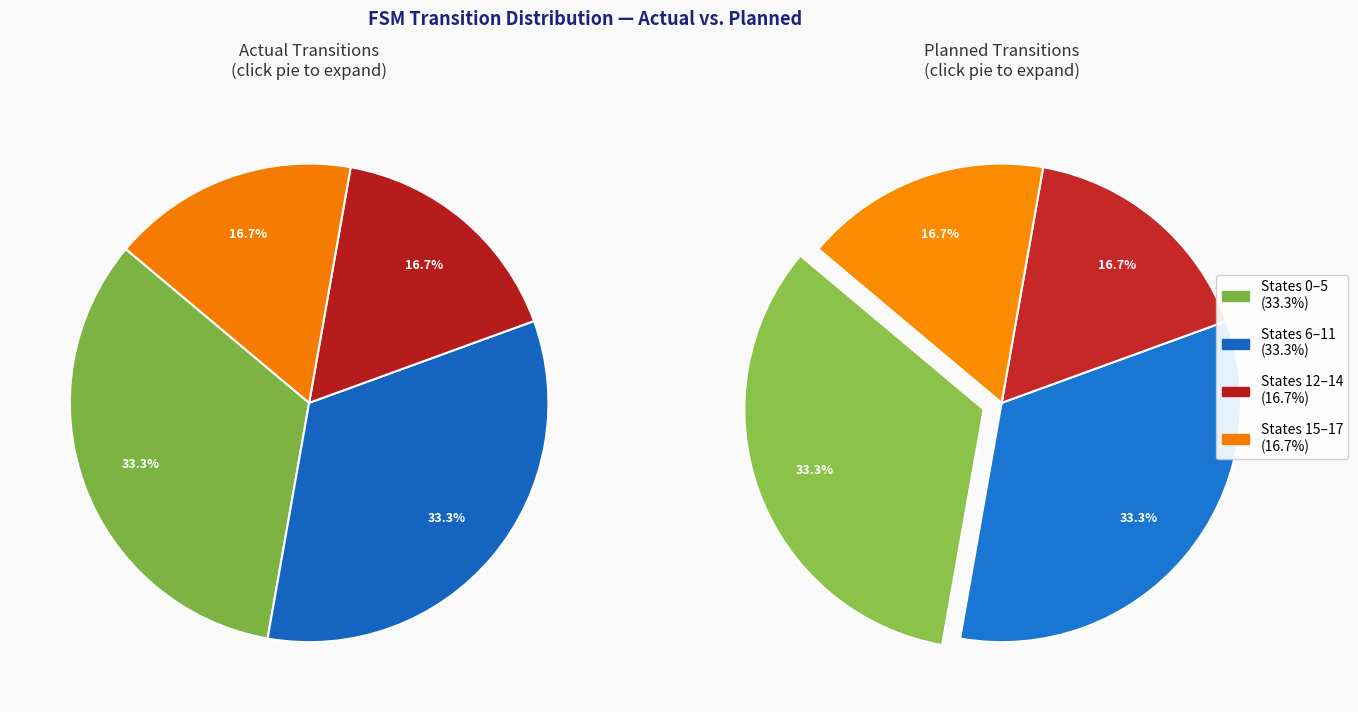

Is there a majority slice in this chart?

No